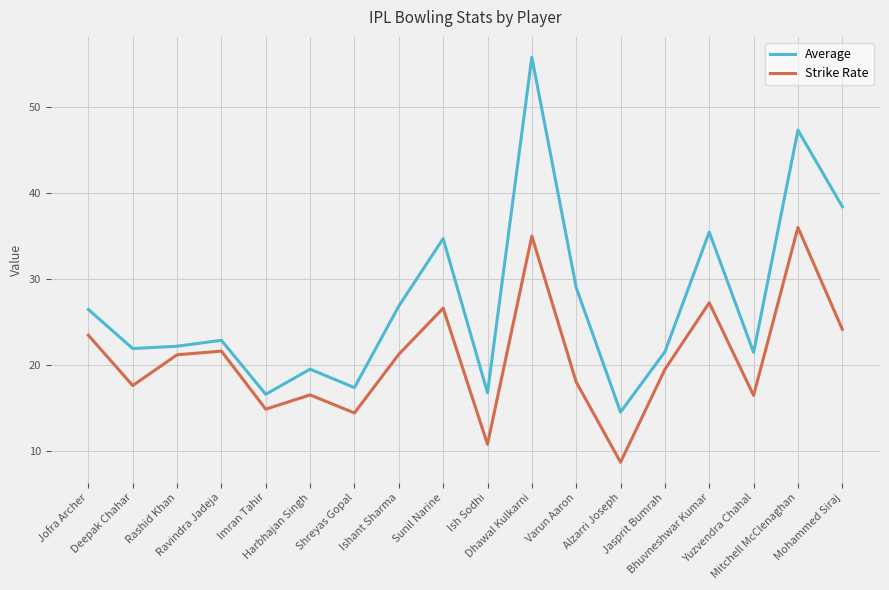

What position from the right is Alzarri Joseph?

6